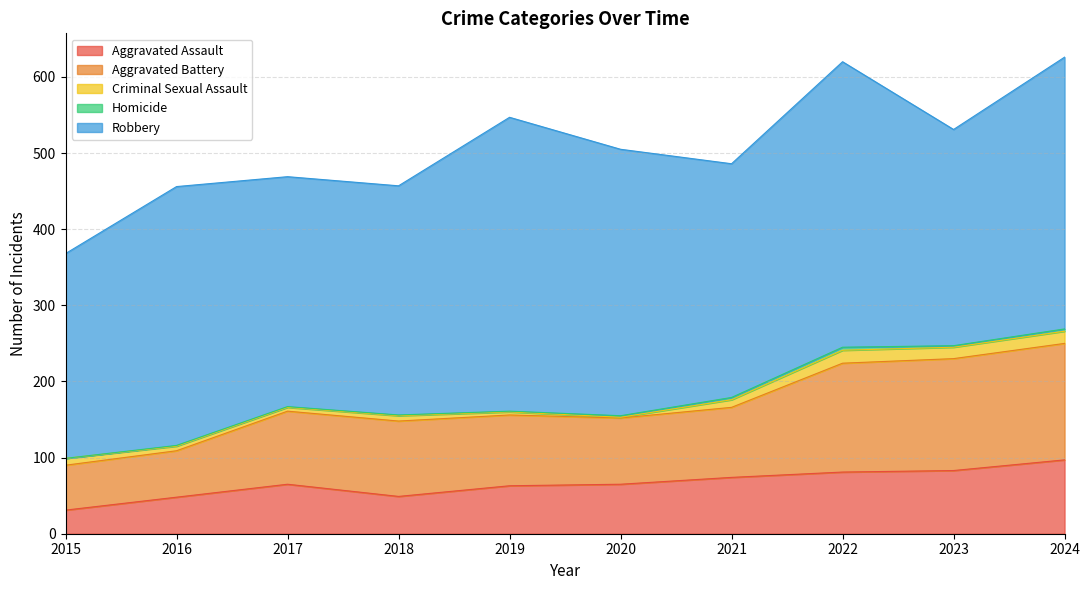

What is the total value across all series at 2024?

626